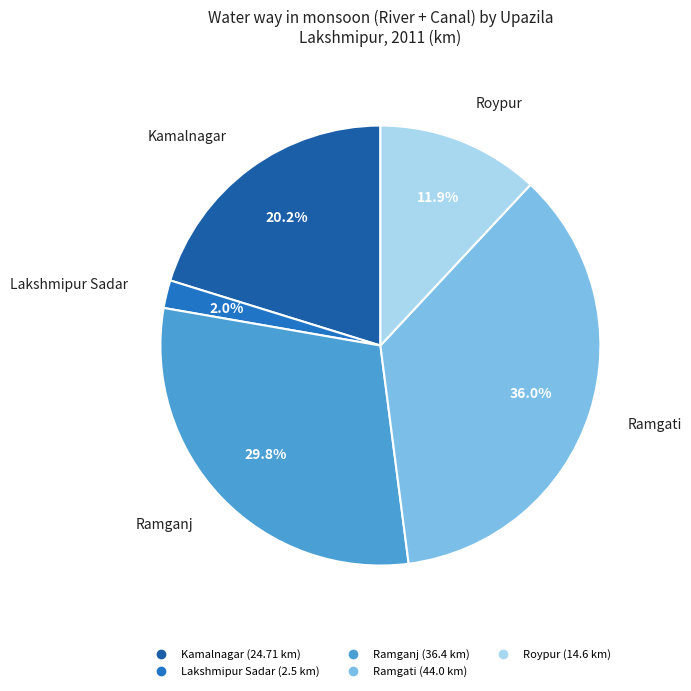

To the nearest percent, what is the average slice percentage?

20%